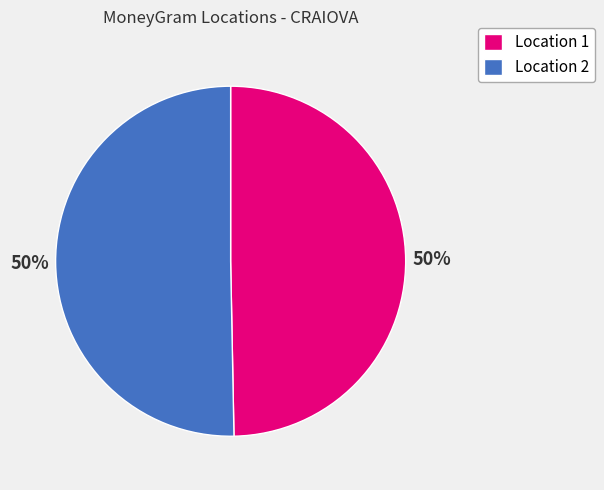

Combined, do Location 1 and Location 2 account for over 50%?

Yes